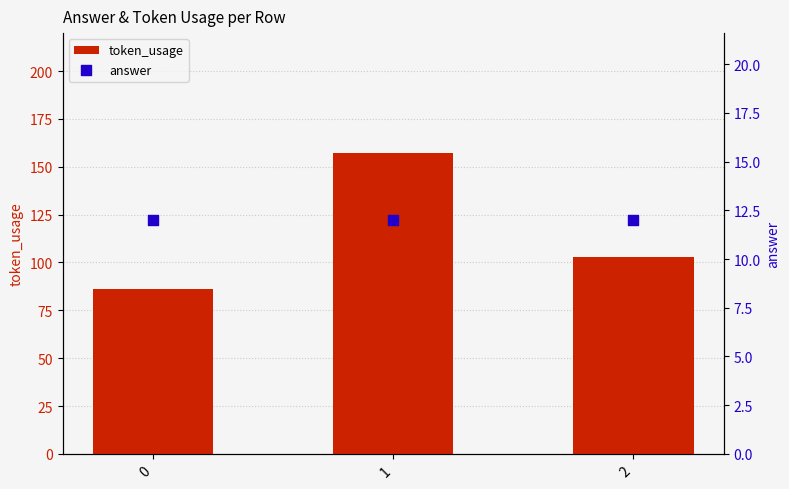

Which series has the largest total across all categories?

token_usage